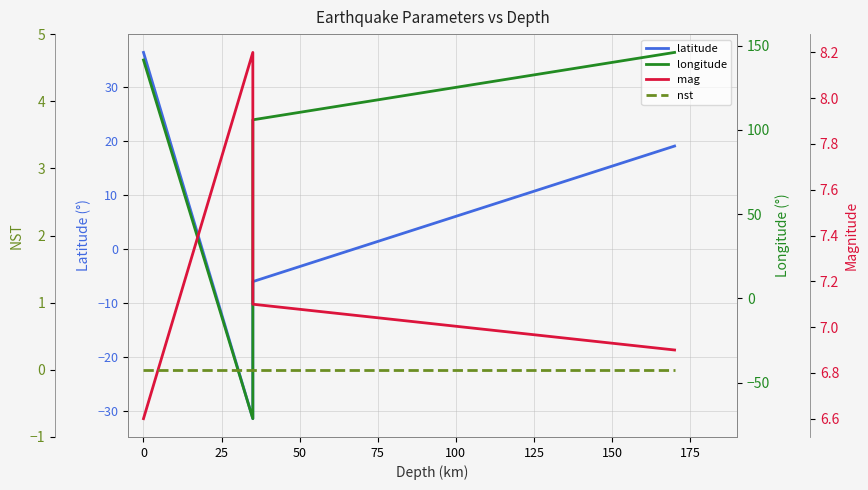

How many intersections are there between nst and longitude?

2